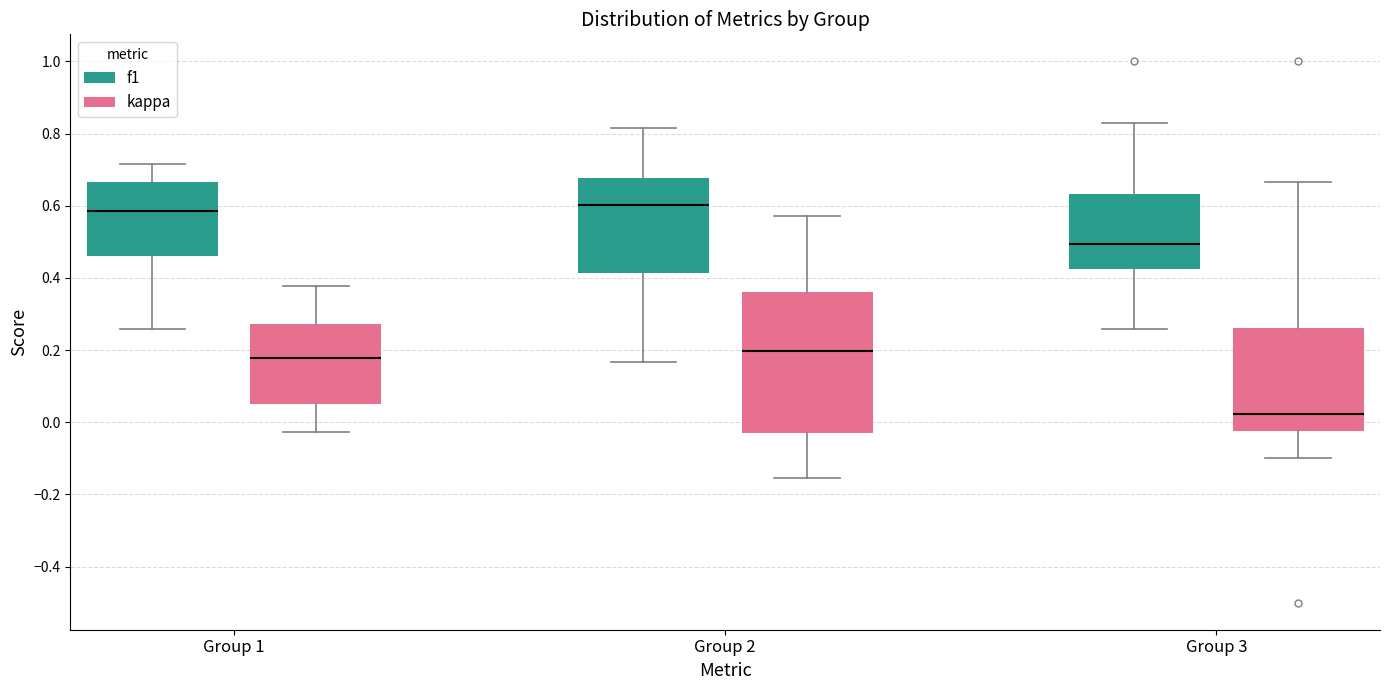

Reading left to right, transcribe this box plot: for each box, give where its median line is, the range the box spans, and where its two whiskers end, as read against the y-axis. The values are not printed on the chart, so give them approximately, as read against the axis.

Group 1 (f1): median 0.58, box 0.46 to 0.66, whiskers 0.26 to 0.72
Group 1 (kappa): median 0.18, box 0.06 to 0.28, whiskers -0.02 to 0.38
Group 2 (f1): median 0.60, box 0.42 to 0.68, whiskers 0.16 to 0.82
Group 2 (kappa): median 0.20, box -0.02 to 0.36, whiskers -0.16 to 0.58
Group 3 (f1): median 0.50, box 0.42 to 0.64, whiskers 0.26 to 0.82
Group 3 (kappa): median 0.02, box -0.02 to 0.26, whiskers -0.10 to 0.66